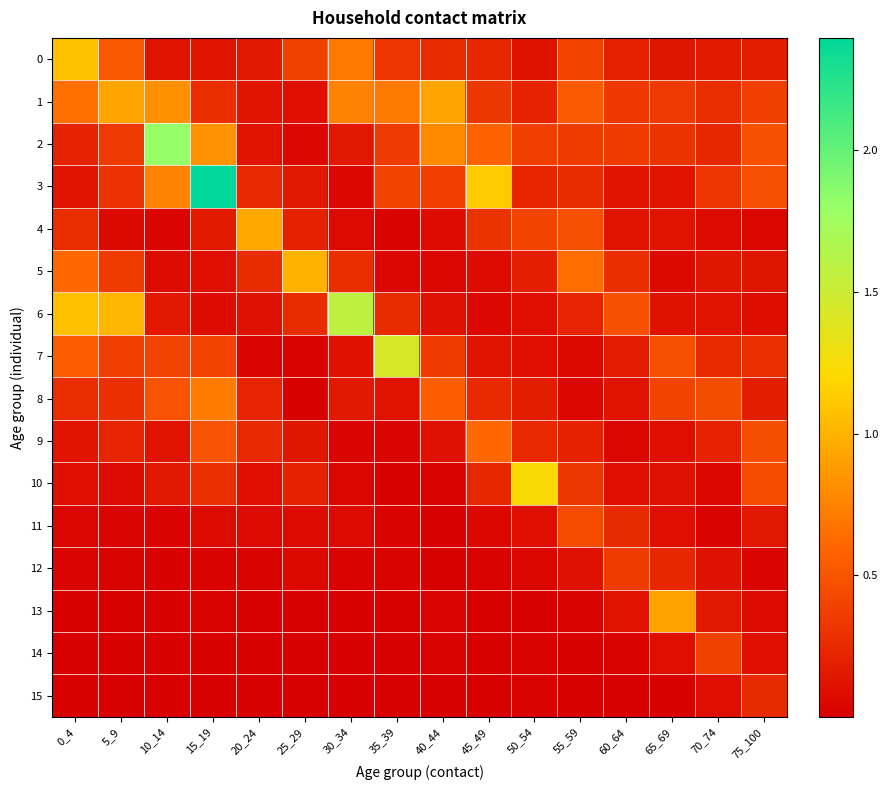

Which label corresponds to the smallest value in the chart?

25_29